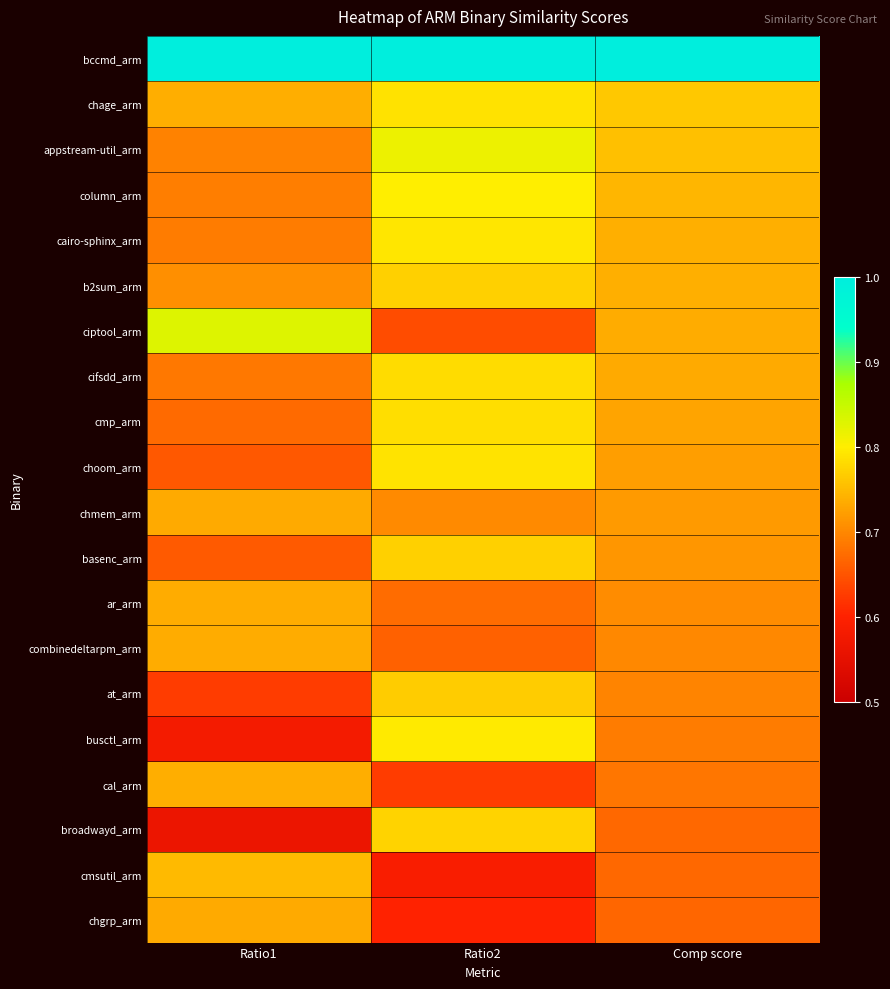

At which category is the sum across all series the highest?

Ratio2